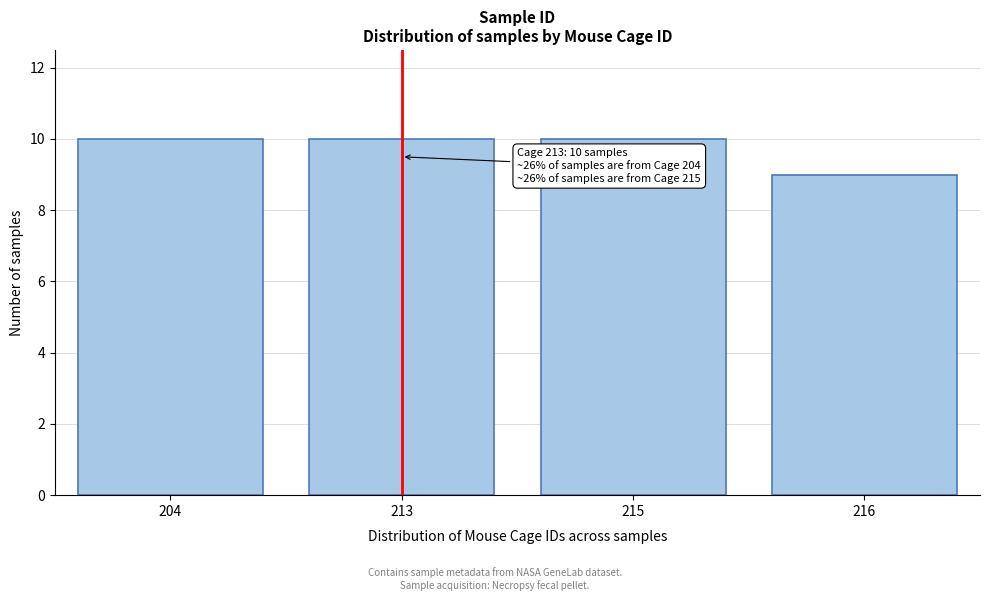

Reading left to right, list all the values displayed in this chart.

204=10	213=10	215=10	216=9